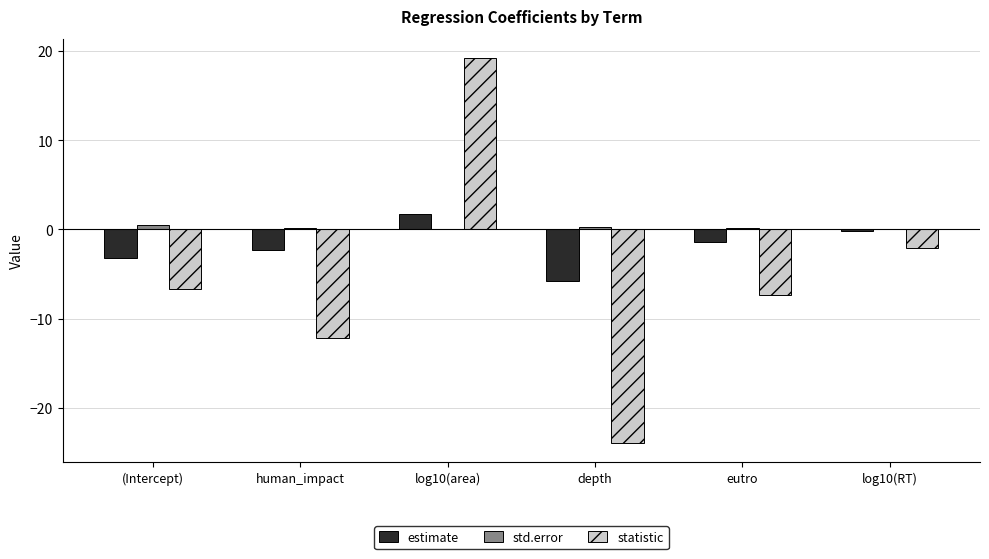

Which series changed the most between human_impact and log10(RT)?

statistic